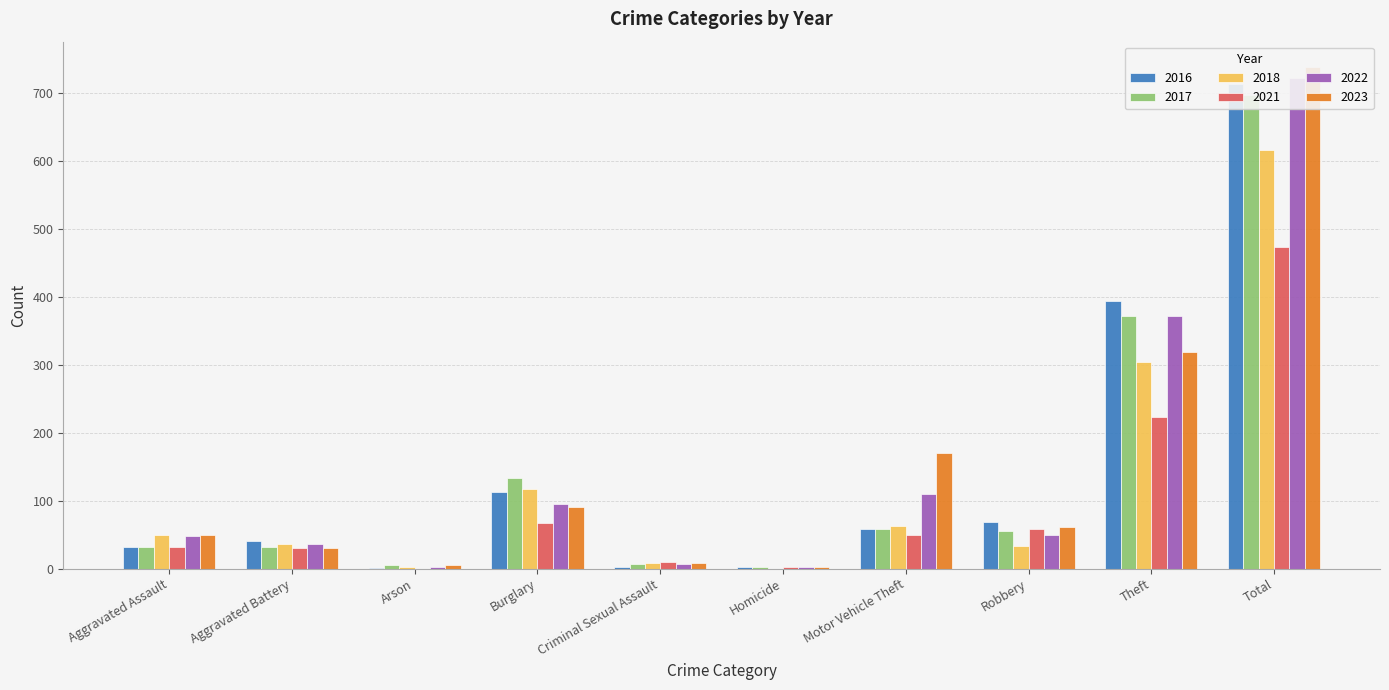

Is it true that 2023 equals 61 at Robbery?

True